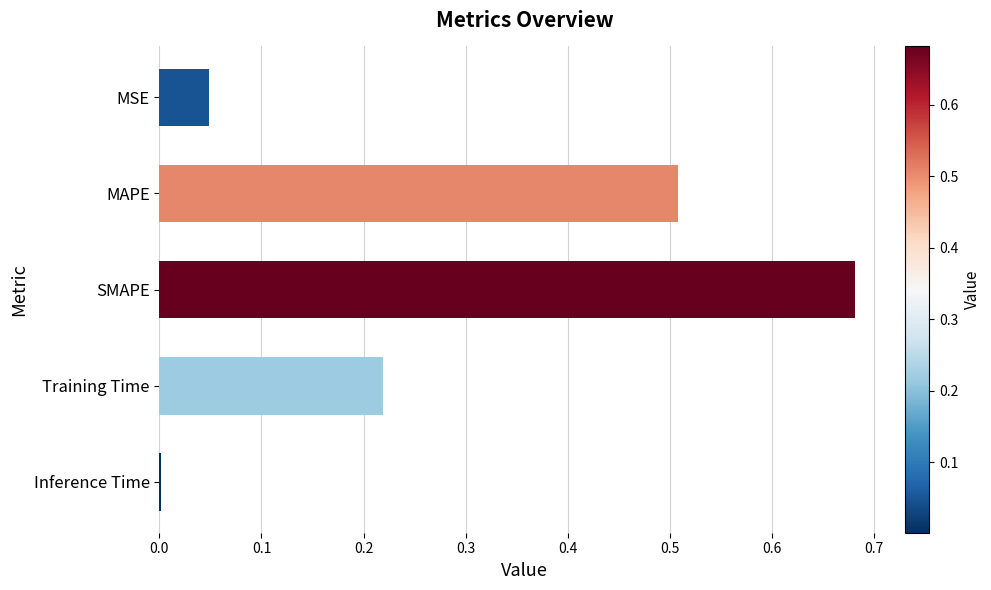

Which category has the highest value across all series?

SMAPE